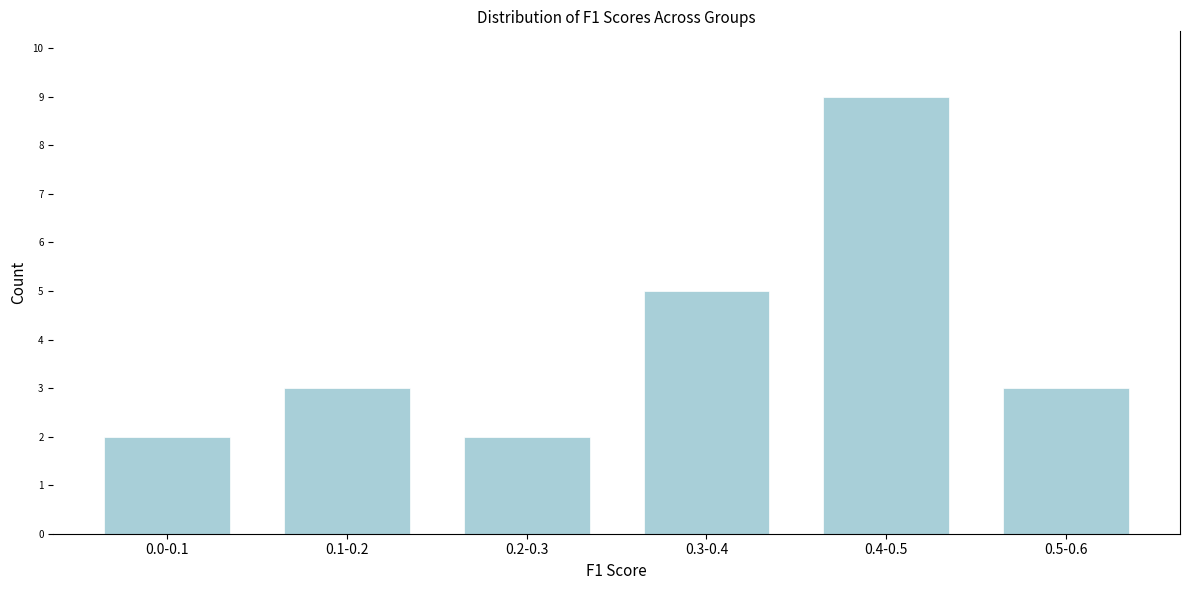

Reading left to right, list all the values displayed in this chart.

2	3	2	5	9	3